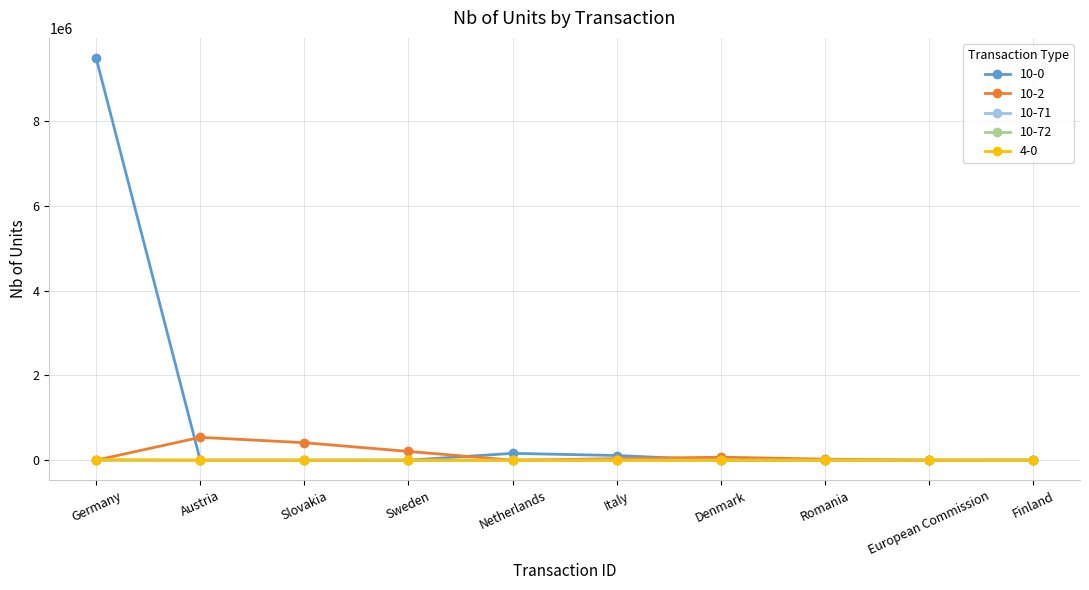

What is the label of the 3rd point from the right?

Romania